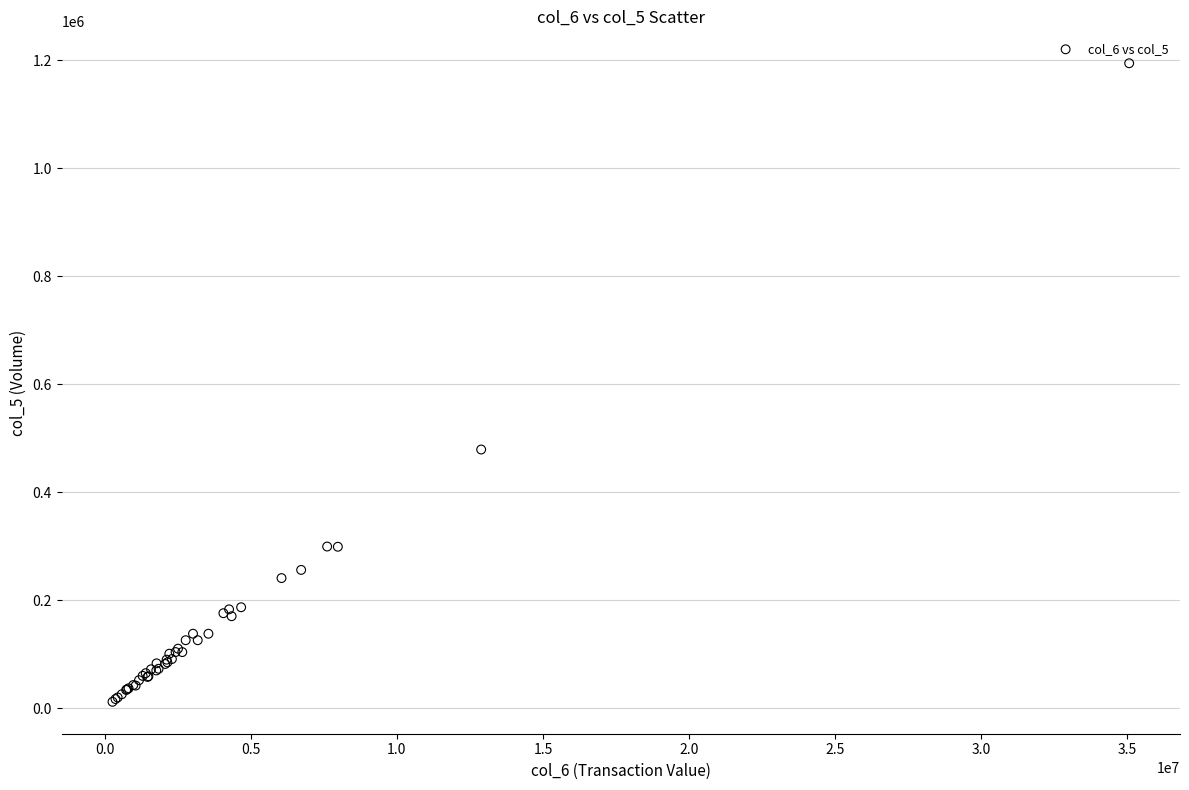

What Y value in the scatter plot is closest to 603000?

479000